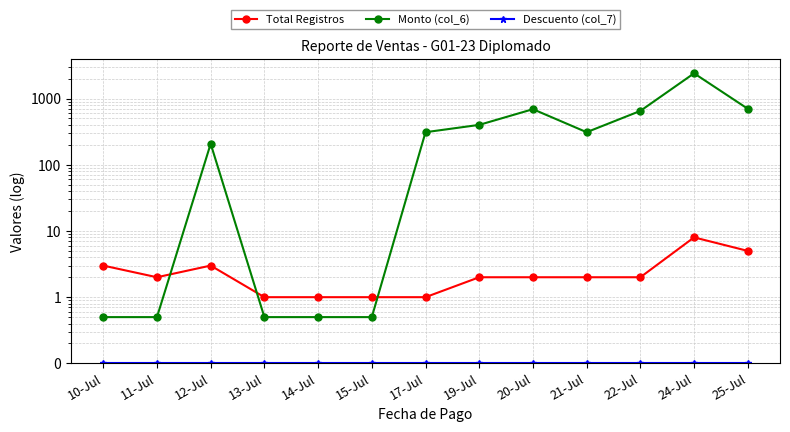

Which category has the highest value across all series?

24-Jul